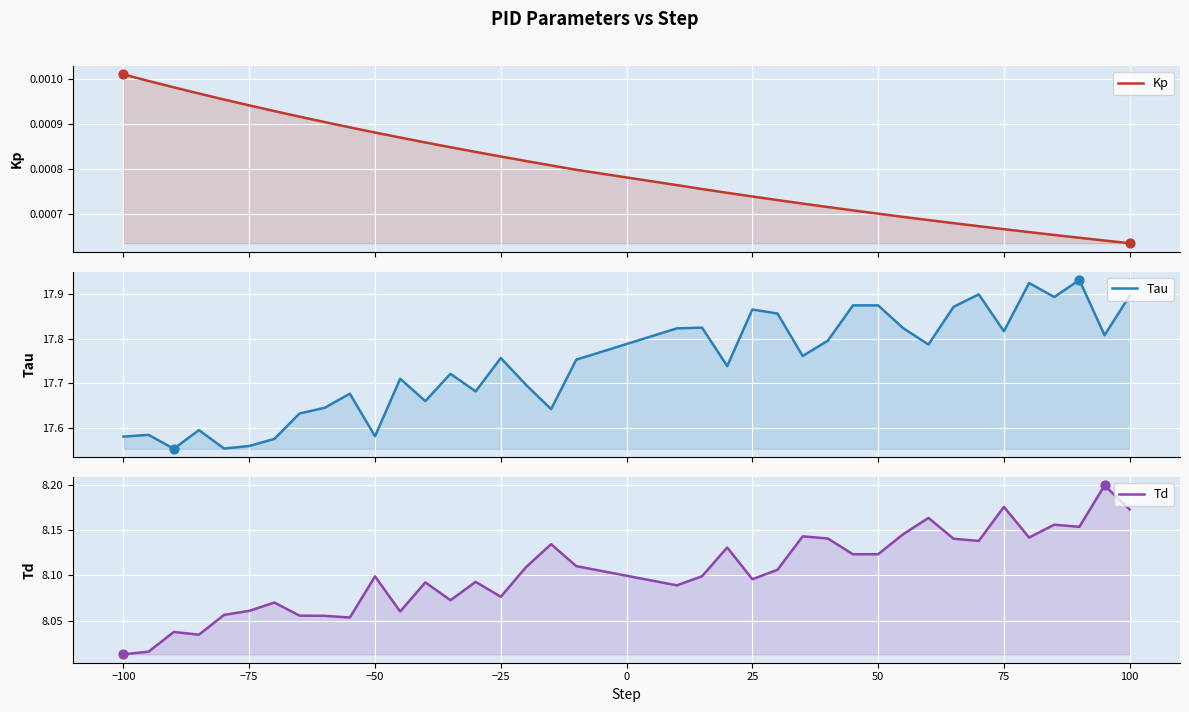

What are all the series names shown in the legend?

Kp, Tau, Td